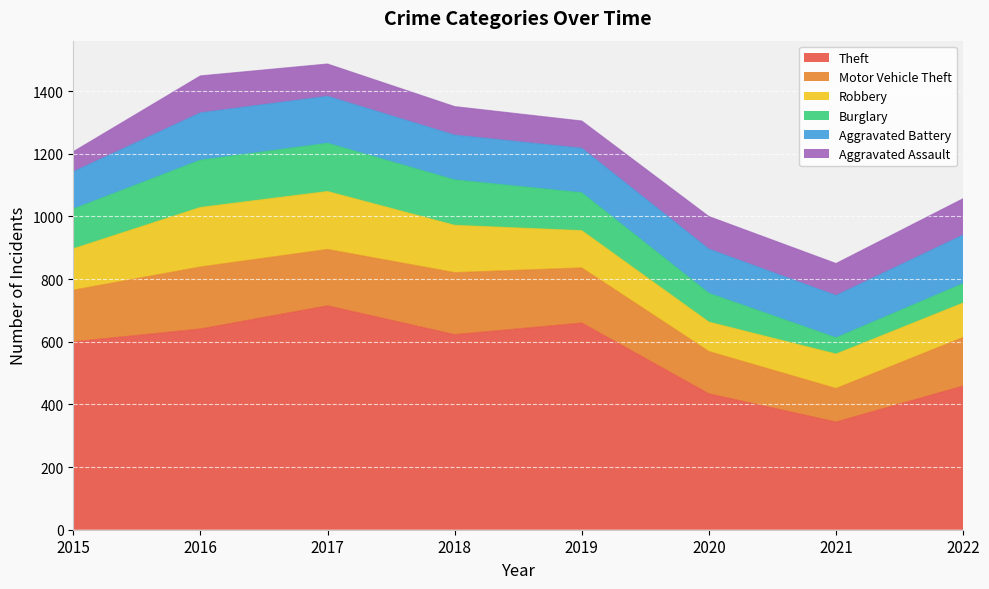

Count the number of categories in the chart.

8